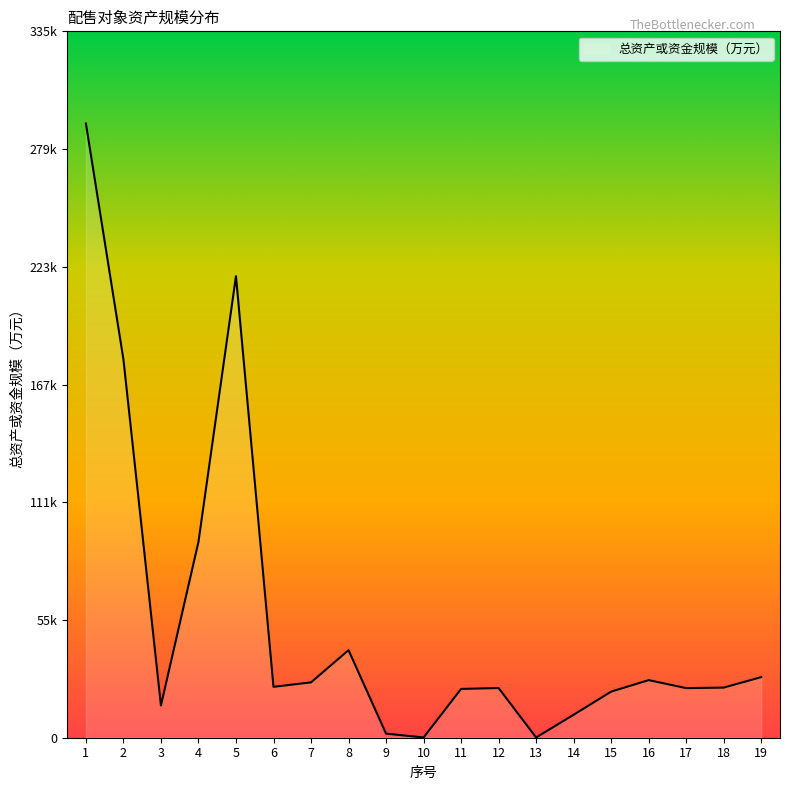

Reading left to right, extract all data points from this chart.

1=291325	2=179440	3=15303	4=92883	5=218917	6=24138	7=26238	8=41523	9=1938	10=119	11=23147	12=23551	13=104	14=10895	15=21872	16=27317	17=23527	18=23772	19=28741